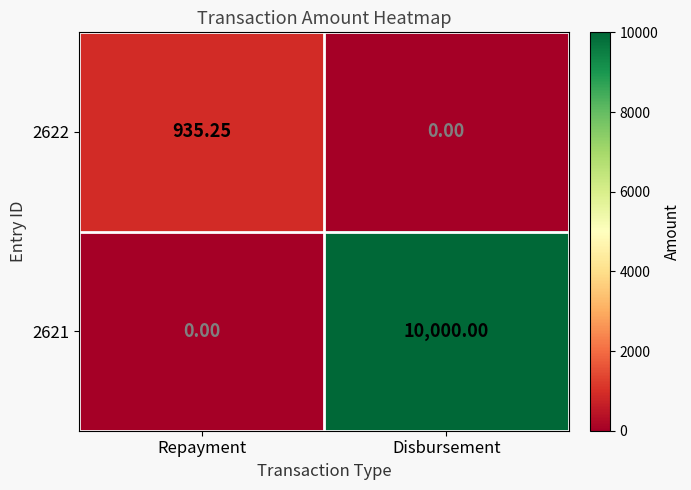

Rank the categories by 2621 value from lowest to highest.

Repayment, Disbursement